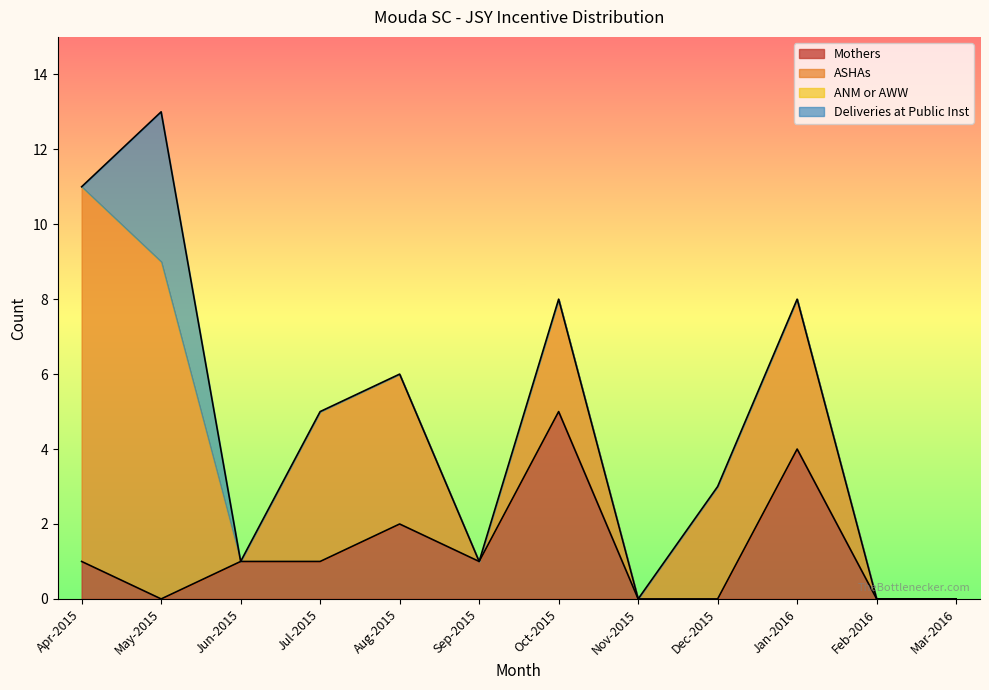

At which category is the sum across all series the highest?

May-2015